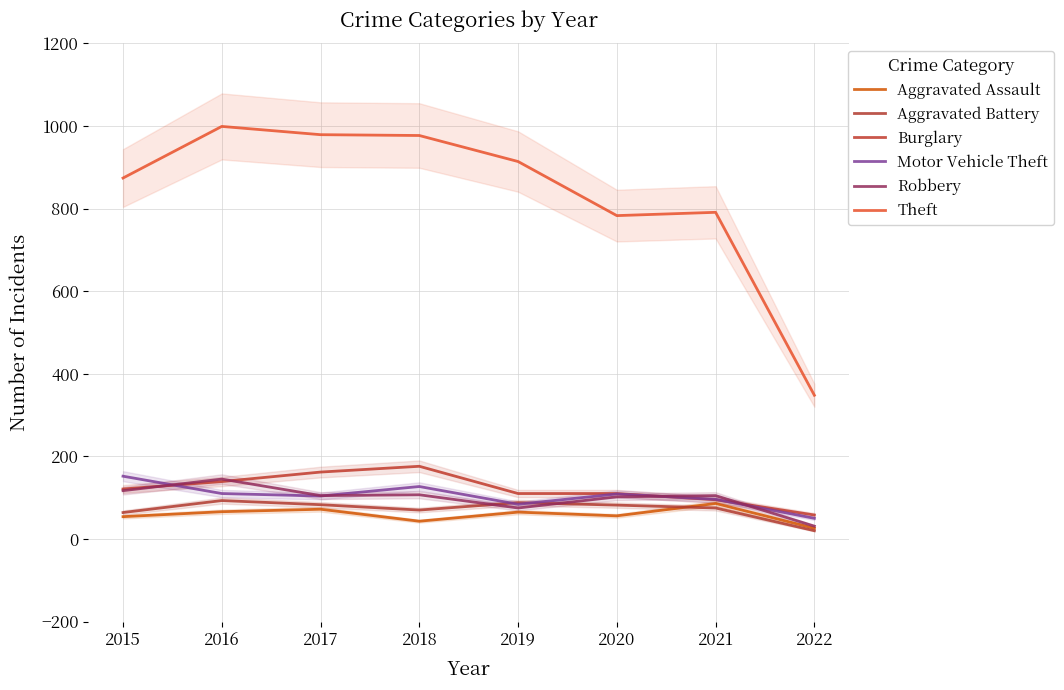

Reading right to left, list all the values displayed in this chart.

Aggravated Assault: 2022=26	2021=86	2020=56	2019=65	2018=43	2017=72	2016=66	2015=54
Aggravated Battery: 2022=20	2021=75	2020=82	2019=88	2018=70	2017=83	2016=93	2015=64
Burglary: 2022=58	2021=95	2020=110	2019=110	2018=176	2017=162	2016=139	2015=121
Motor Vehicle Theft: 2022=50	2021=96	2020=109	2019=84	2018=127	2017=104	2016=110	2015=152
Robbery: 2022=31	2021=105	2020=102	2019=75	2018=107	2017=105	2016=145	2015=117
Theft: 2022=348	2021=791	2020=783	2019=914	2018=977	2017=979	2016=999	2015=874